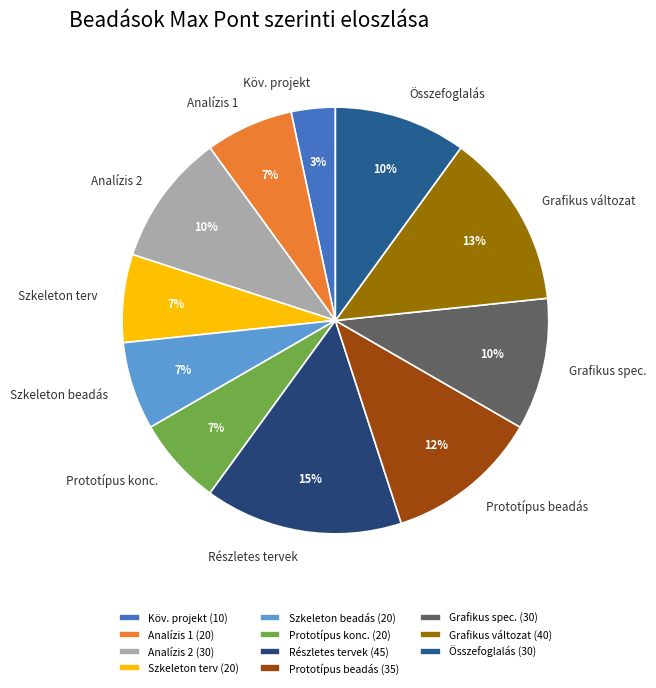

Do Prototípus beadás and Analízis 2 together represent more than half of the pie?

No